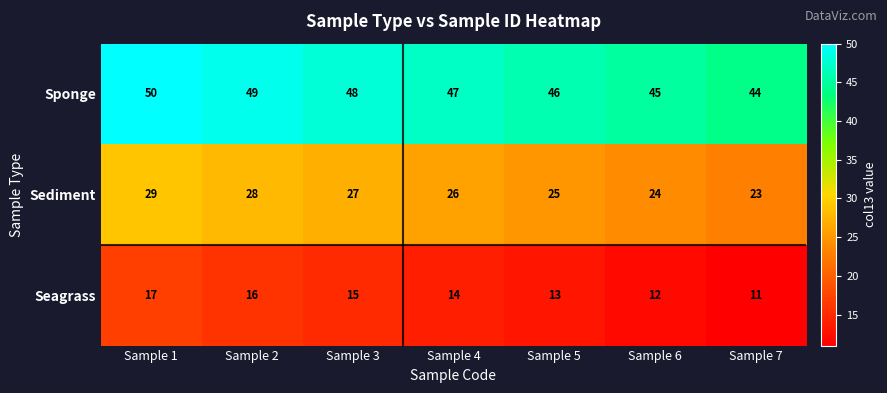

The value of Sponge at Sample 1 is 66. True or false?

False